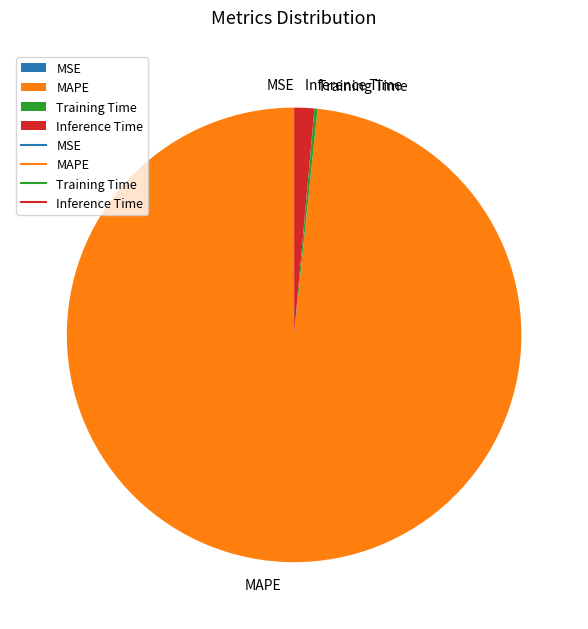

Which category has the biggest portion of the pie?

MAPE